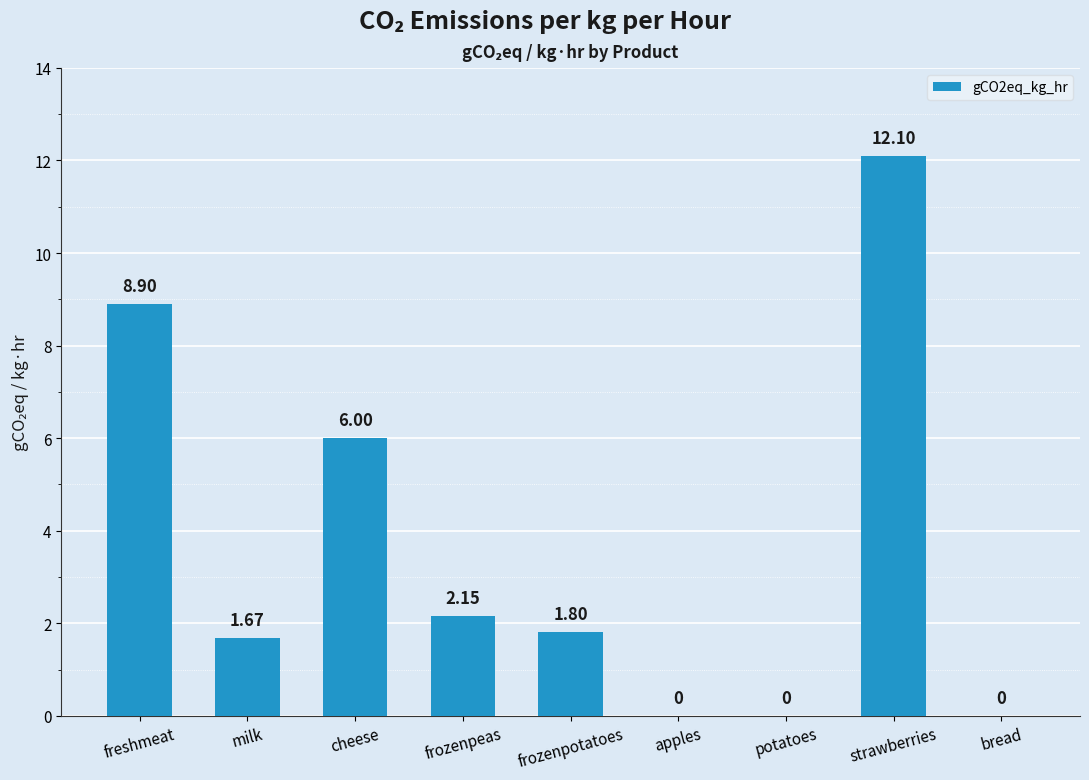

Where is the data nearest to the value 6?

cheese